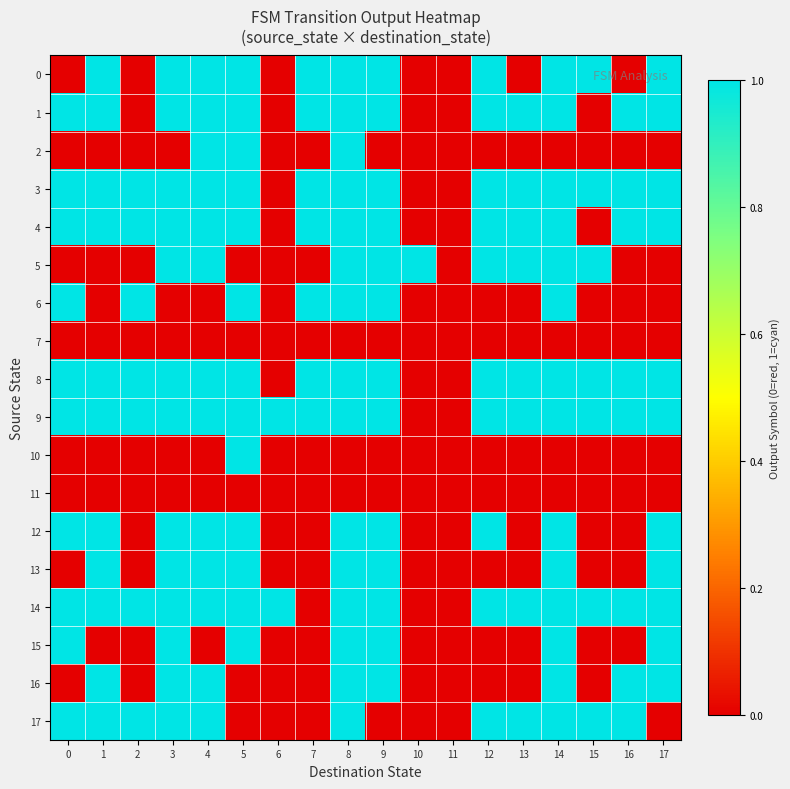

Reading left to right, what are all the values shown in this chart?

0: 0=0	1=1	2=0	3=1	4=1	5=1	6=0	7=1	8=1	9=1	10=0	11=0	12=1	13=0	14=1	15=1	16=0	17=1
1: 0=1	1=1	2=0	3=1	4=1	5=1	6=0	7=1	8=1	9=1	10=0	11=0	12=1	13=1	14=1	15=0	16=1	17=1
2: 0=0	1=0	2=0	3=0	4=1	5=1	6=0	7=0	8=1	9=0	10=0	11=0	12=0	13=0	14=0	15=0	16=0	17=0
3: 0=1	1=1	2=1	3=1	4=1	5=1	6=0	7=1	8=1	9=1	10=0	11=0	12=1	13=1	14=1	15=1	16=1	17=1
4: 0=1	1=1	2=1	3=1	4=1	5=1	6=0	7=1	8=1	9=1	10=0	11=0	12=1	13=1	14=1	15=0	16=1	17=1
5: 0=0	1=0	2=0	3=1	4=1	5=0	6=0	7=0	8=1	9=1	10=1	11=0	12=1	13=1	14=1	15=1	16=0	17=0
6: 0=1	1=0	2=1	3=0	4=0	5=1	6=0	7=1	8=1	9=1	10=0	11=0	12=0	13=0	14=1	15=0	16=0	17=0
7: 0=0	1=0	2=0	3=0	4=0	5=0	6=0	7=0	8=0	9=0	10=0	11=0	12=0	13=0	14=0	15=0	16=0	17=0
8: 0=1	1=1	2=1	3=1	4=1	5=1	6=0	7=1	8=1	9=1	10=0	11=0	12=1	13=1	14=1	15=1	16=1	17=1
9: 0=1	1=1	2=1	3=1	4=1	5=1	6=1	7=1	8=1	9=1	10=0	11=0	12=1	13=1	14=1	15=1	16=1	17=1
10: 0=0	1=0	2=0	3=0	4=0	5=1	6=0	7=0	8=0	9=0	10=0	11=0	12=0	13=0	14=0	15=0	16=0	17=0
11: 0=0	1=0	2=0	3=0	4=0	5=0	6=0	7=0	8=0	9=0	10=0	11=0	12=0	13=0	14=0	15=0	16=0	17=0
12: 0=1	1=1	2=0	3=1	4=1	5=1	6=0	7=0	8=1	9=1	10=0	11=0	12=1	13=0	14=1	15=0	16=0	17=1
13: 0=0	1=1	2=0	3=1	4=1	5=1	6=0	7=0	8=1	9=1	10=0	11=0	12=0	13=0	14=1	15=0	16=0	17=1
14: 0=1	1=1	2=1	3=1	4=1	5=1	6=1	7=0	8=1	9=1	10=0	11=0	12=1	13=1	14=1	15=1	16=1	17=1
15: 0=1	1=0	2=0	3=1	4=0	5=1	6=0	7=0	8=1	9=1	10=0	11=0	12=0	13=0	14=1	15=0	16=0	17=1
16: 0=0	1=1	2=0	3=1	4=1	5=0	6=0	7=0	8=1	9=1	10=0	11=0	12=0	13=0	14=1	15=0	16=1	17=1
17: 0=1	1=1	2=1	3=1	4=1	5=0	6=0	7=0	8=1	9=0	10=0	11=0	12=1	13=1	14=1	15=1	16=1	17=0